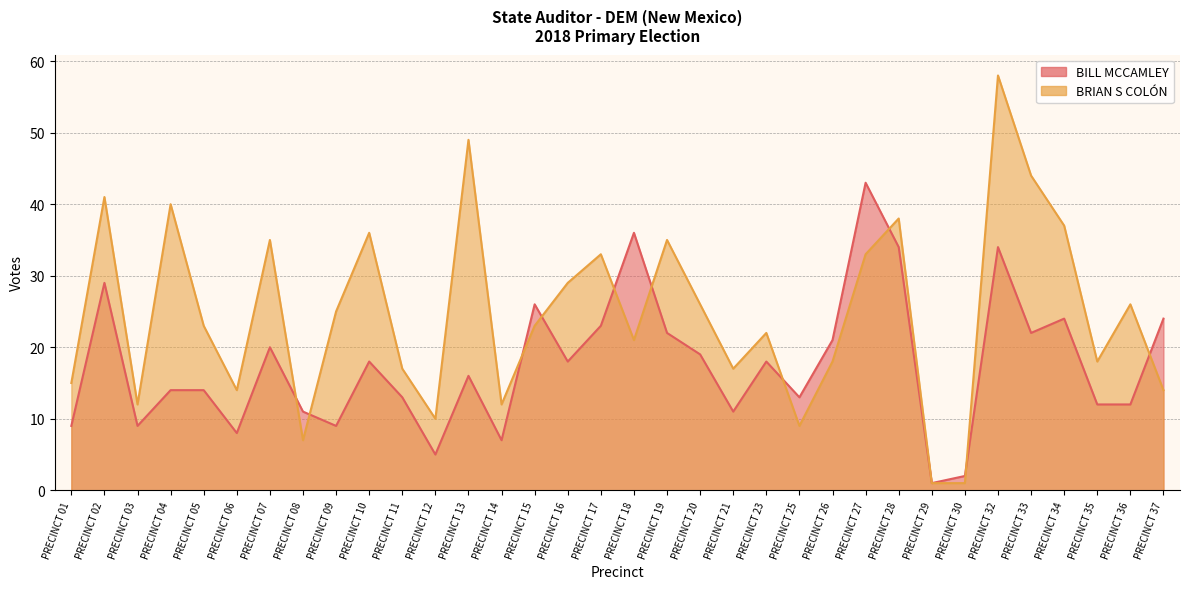

How many lines are shown in the chart?

2